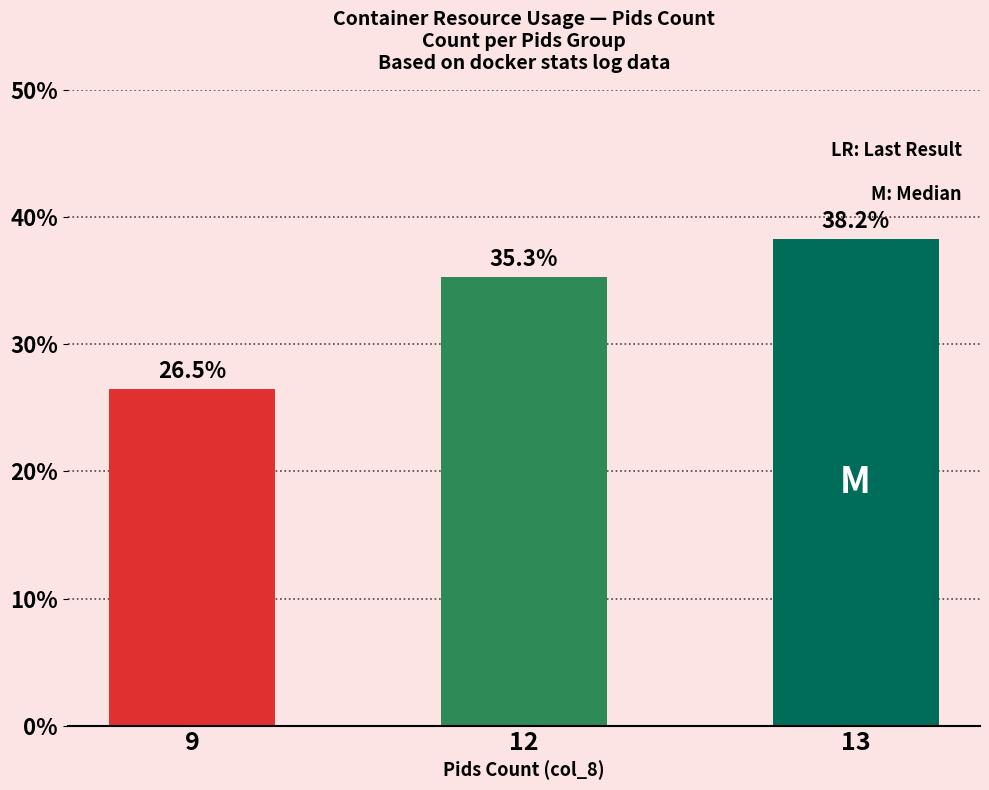

What is the smallest value displayed?

26.5